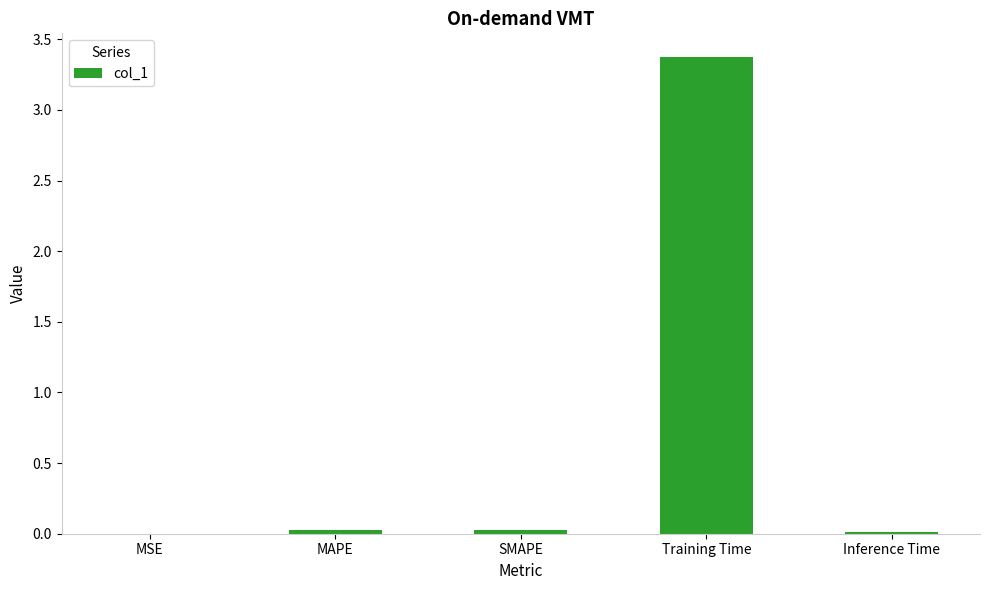

Is it true that the value at SMAPE is 0.0?

True